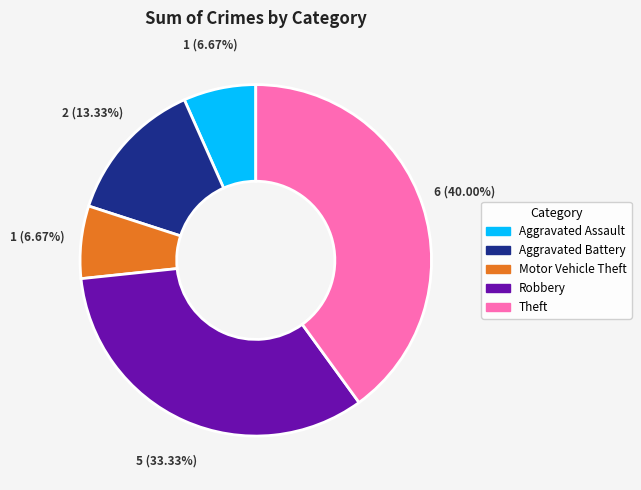

Is it true that Aggravated Assault is 7% of the pie?

True